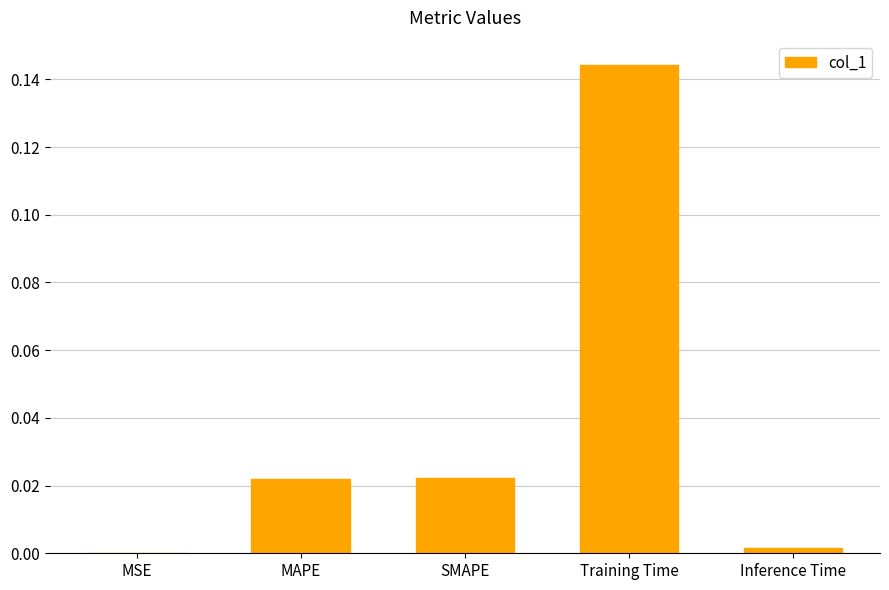

Are the bars horizontal?

No